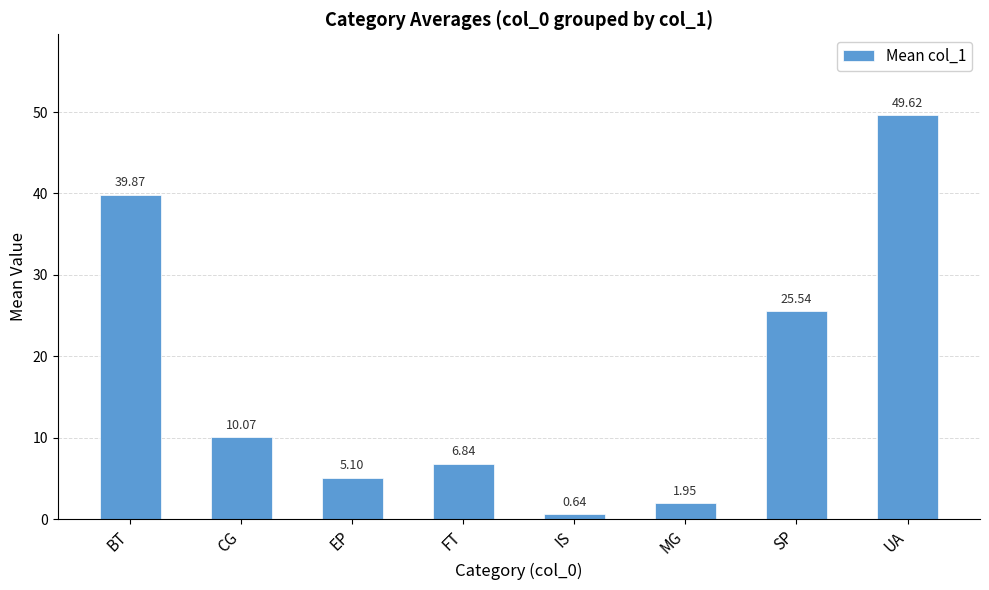

Are the bars grouped side by side (vs. stacked)?

No